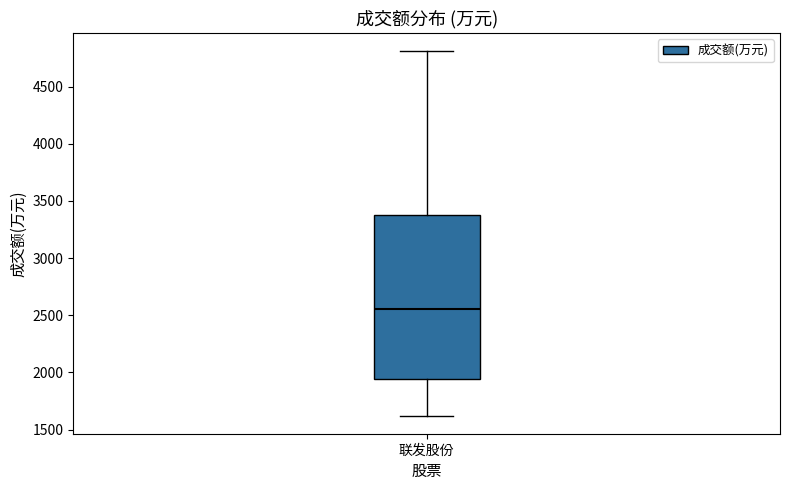

Read this box plot against the y-axis: the position of the median line, the range covered by the box, and the ends of both whiskers. The values are not printed on the chart, so give them approximately, as read against the axis.

median 2550, box 1950 to 3400, whiskers 1600 to 4800